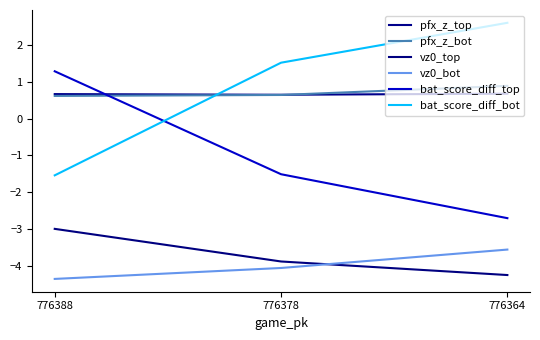

What is the value of the pfx_z_bot point at the 2nd from the left?

0.6